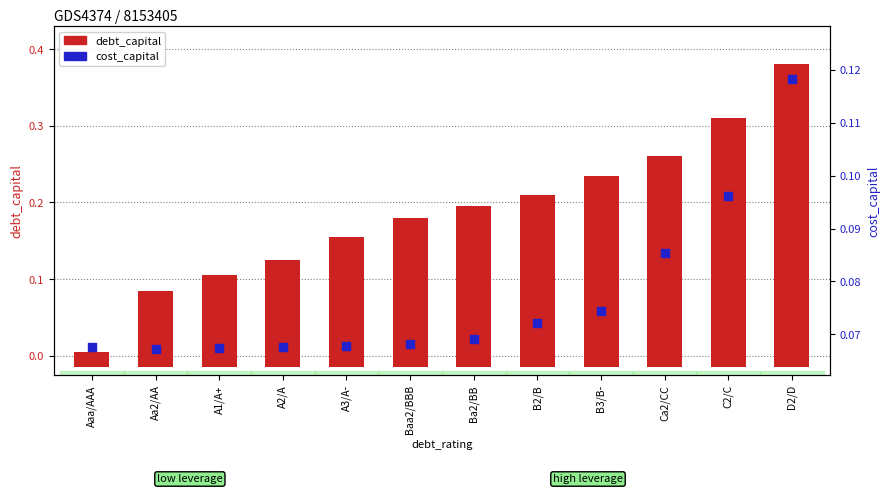

What are all the series names shown in the legend?

debt_capital, cost_capital